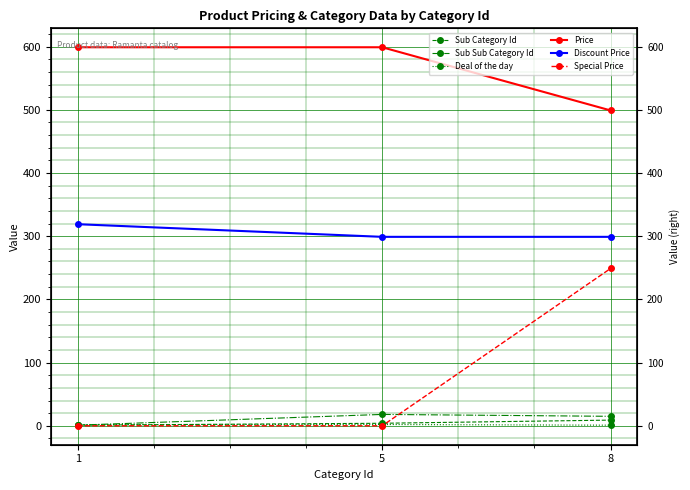

True or false: Sub Sub Category Id has a value of 15 at 8.

True